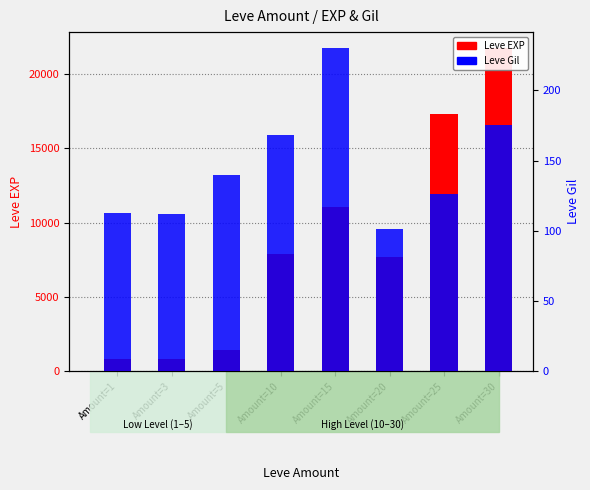

At which category does the chart reach its peak across all series?

Amount=30